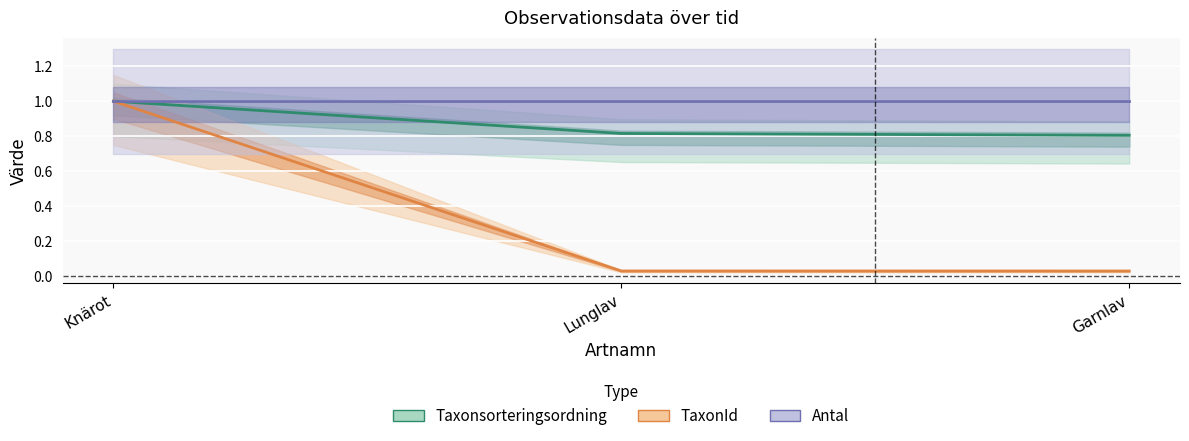

What is the maximum value shown in the chart?

1.0